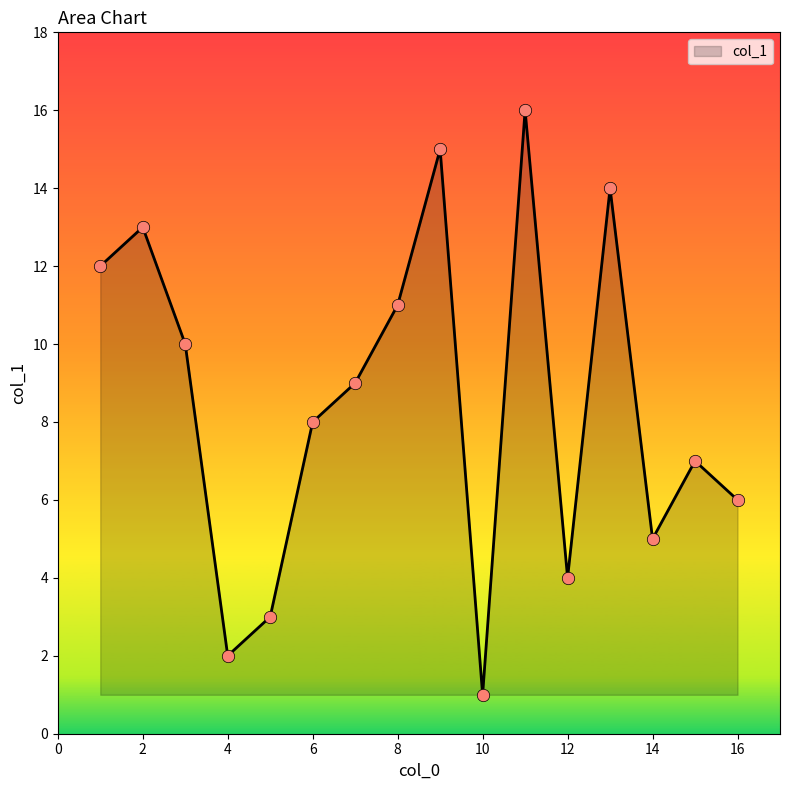

What is the greatest value displayed?

16